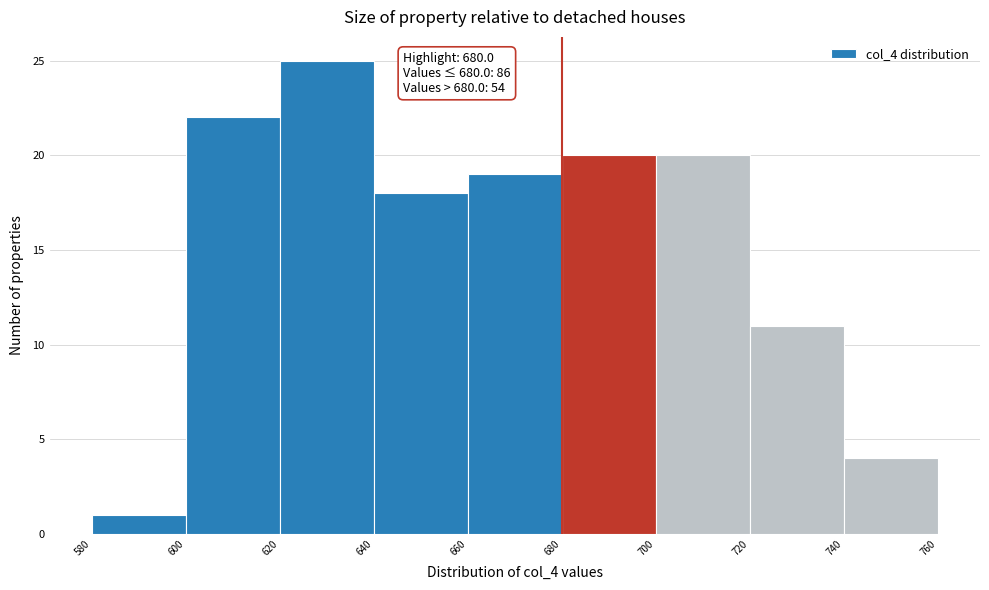

Over which range of the x-axis is the bar tallest?

620 to 640